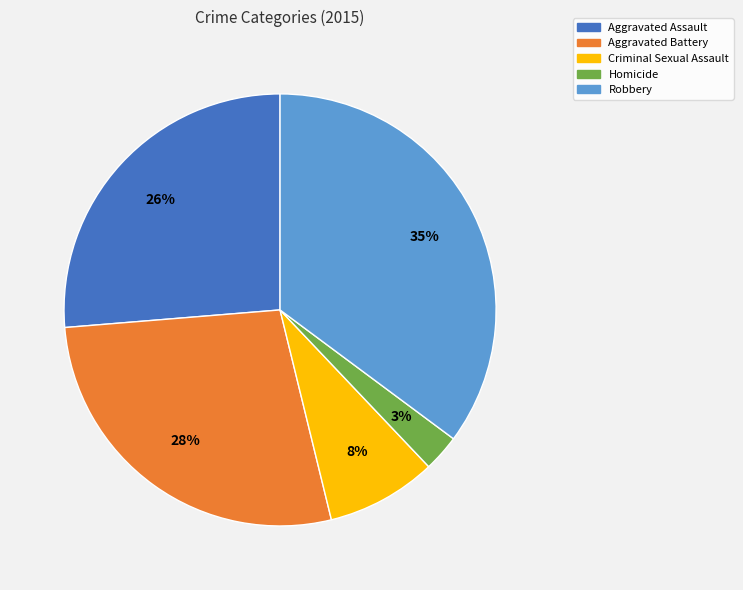

To the nearest percent, what is the difference between the largest and smallest slice percentages?

32%